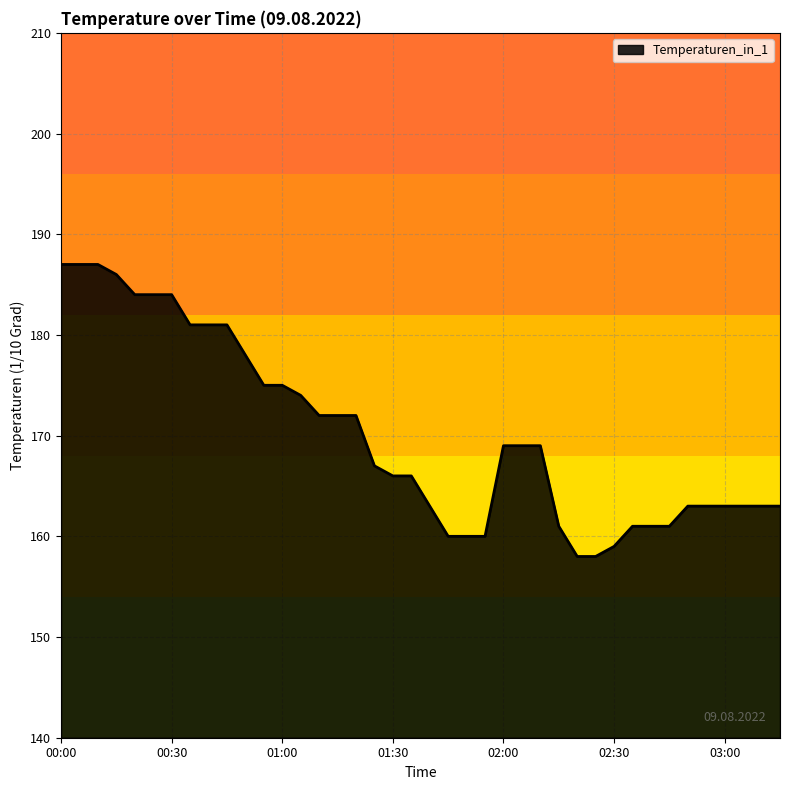

What is the difference between the maximum and minimum values?

29